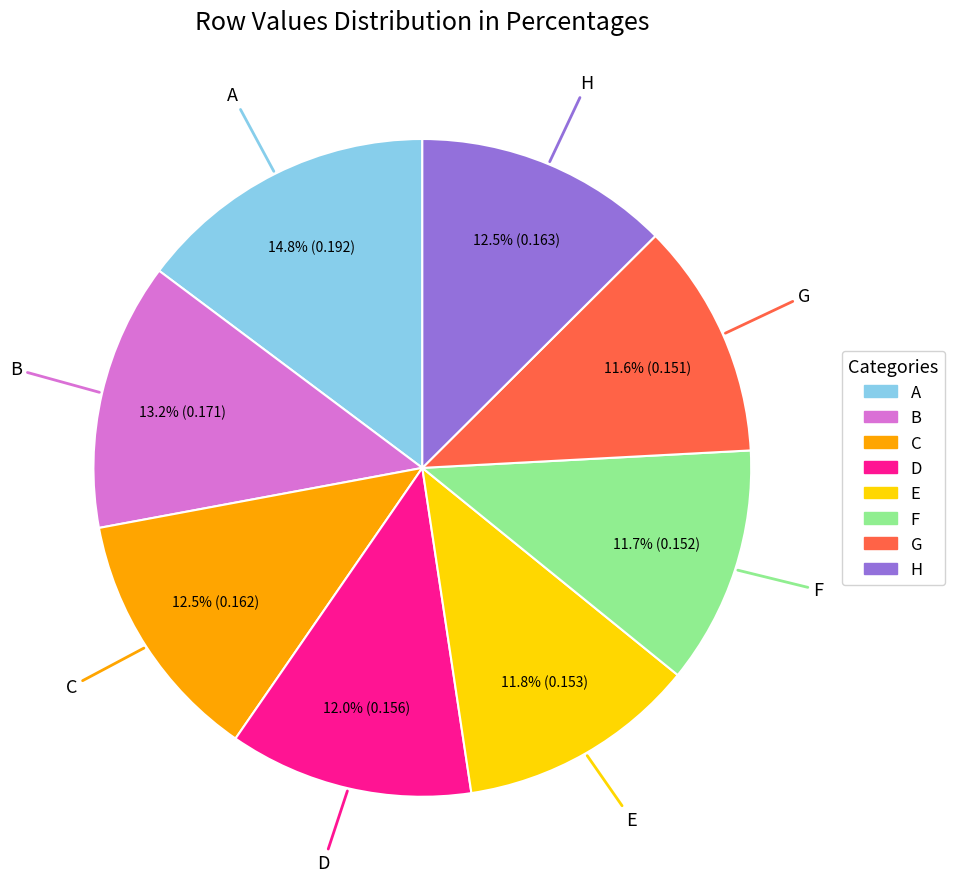

What portion of the pie excludes E?

88.2%